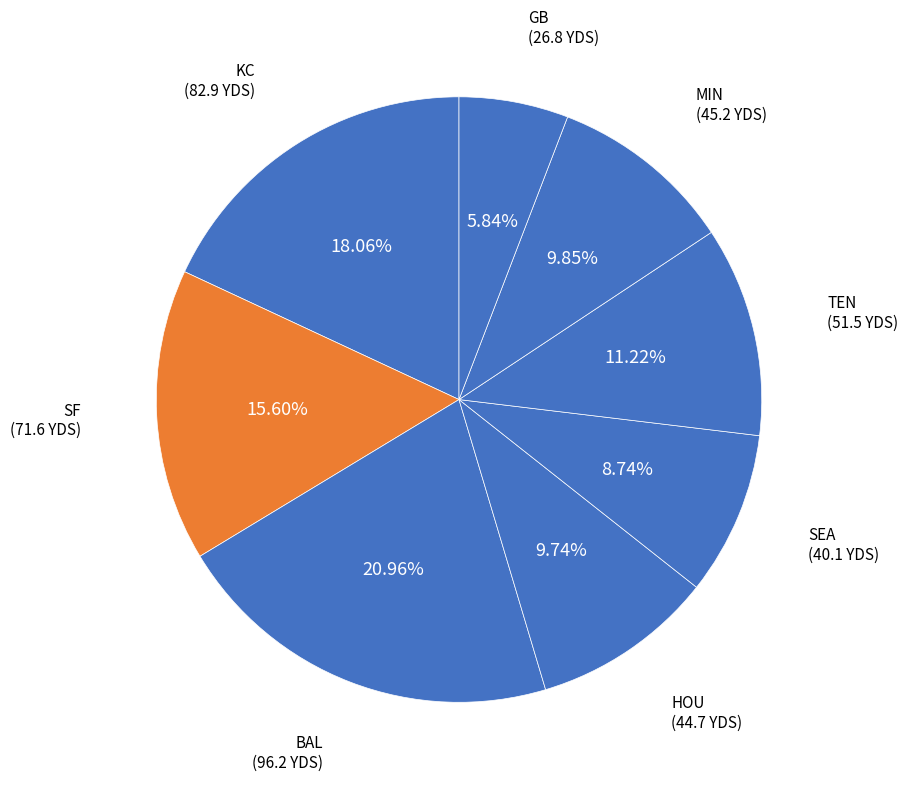

To the nearest percent, what is the difference between the largest and smallest slice percentages?

15%